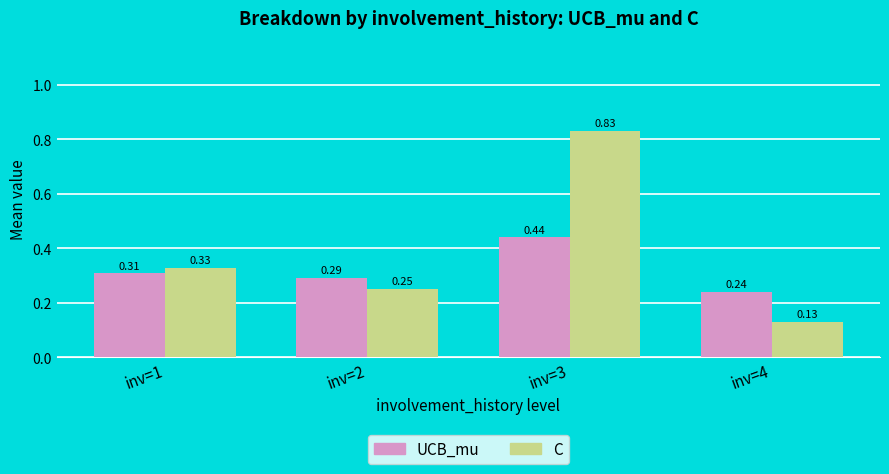

Count the number of categories in the chart.

4